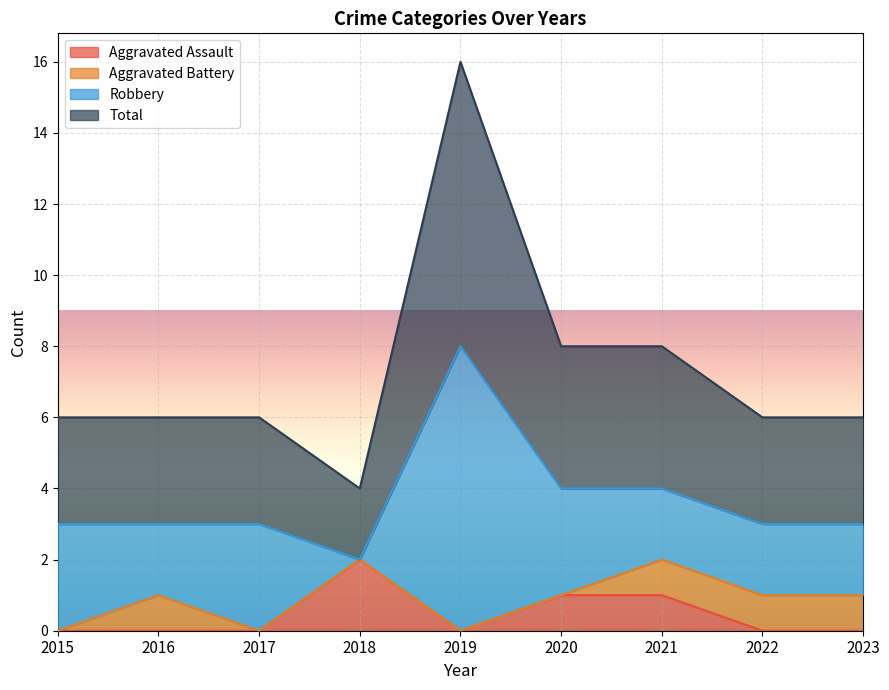

In Aggravated Assault, how many points are lower than both neighbors (excluding endpoints)?

1